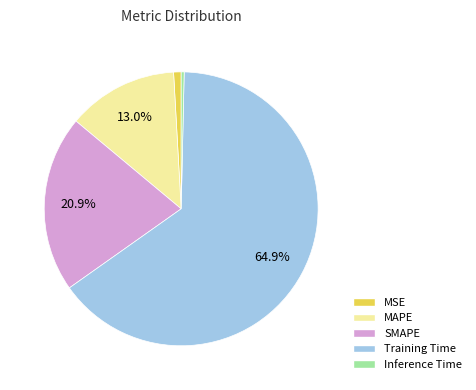

What is the largest slice in the pie chart?

Training Time